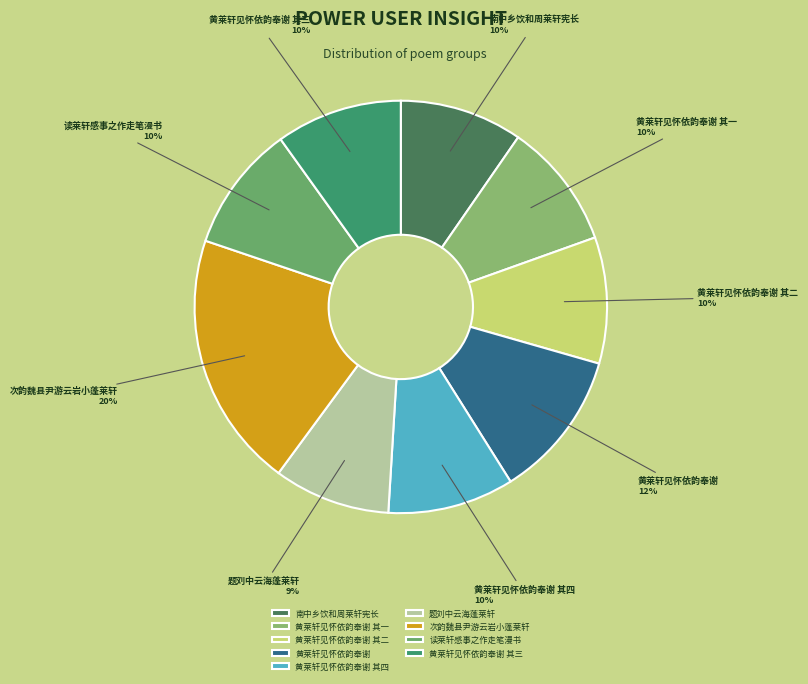

Do 南中乡饮和周莱轩宪长 and 黄莱轩见怀依韵奉谢 其四 together represent more than half of the pie?

No